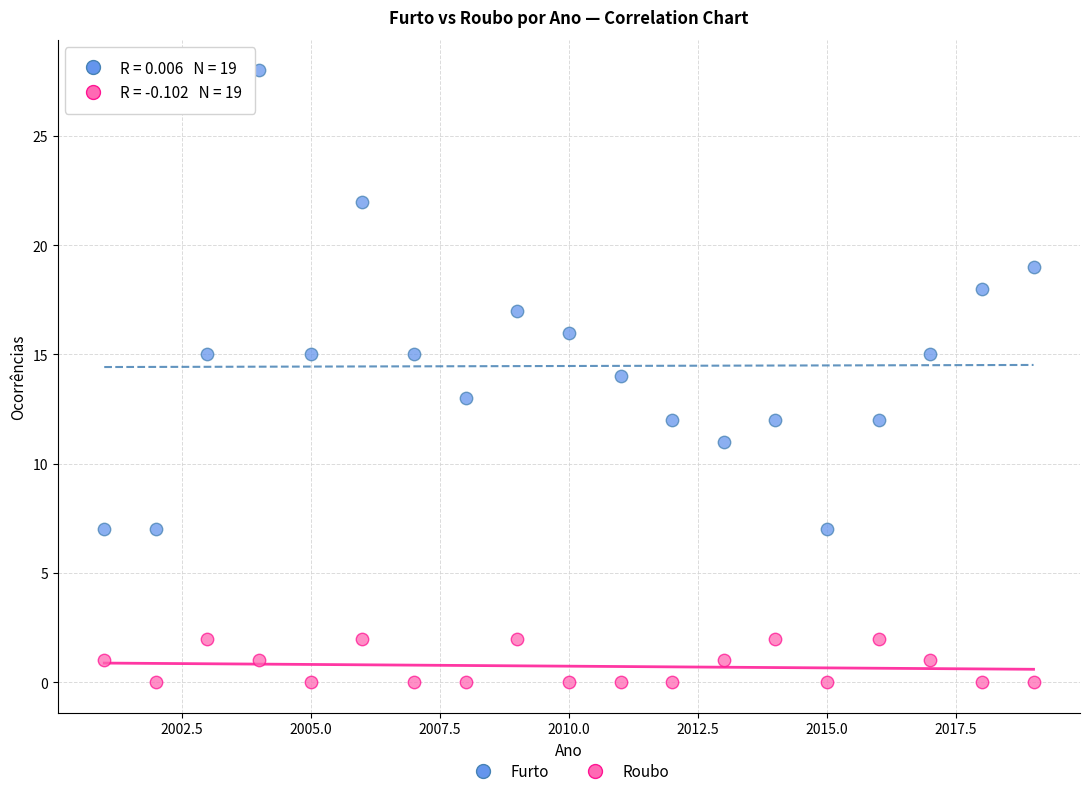

Across all data points, what is the range of Y values (max minus min)?

28